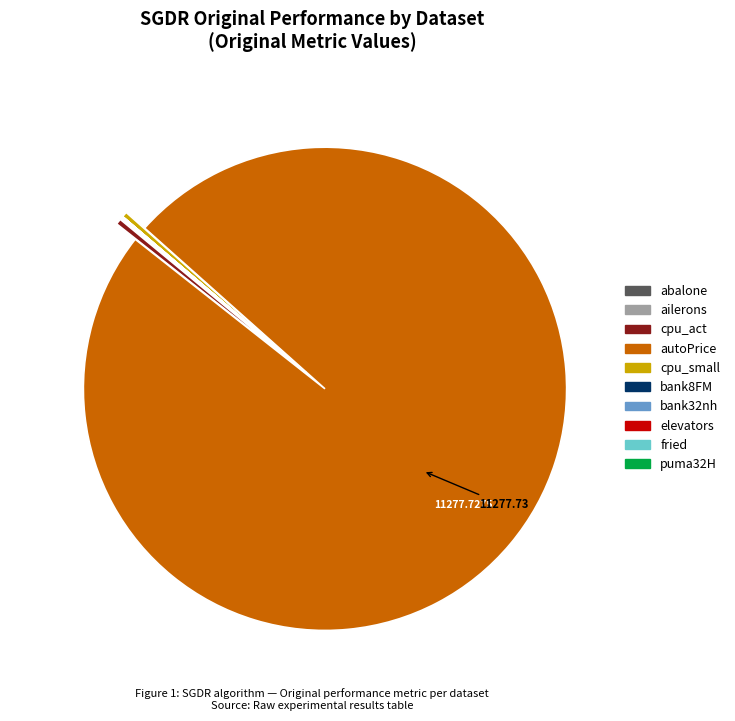

Which category has the biggest portion of the pie?

autoPrice